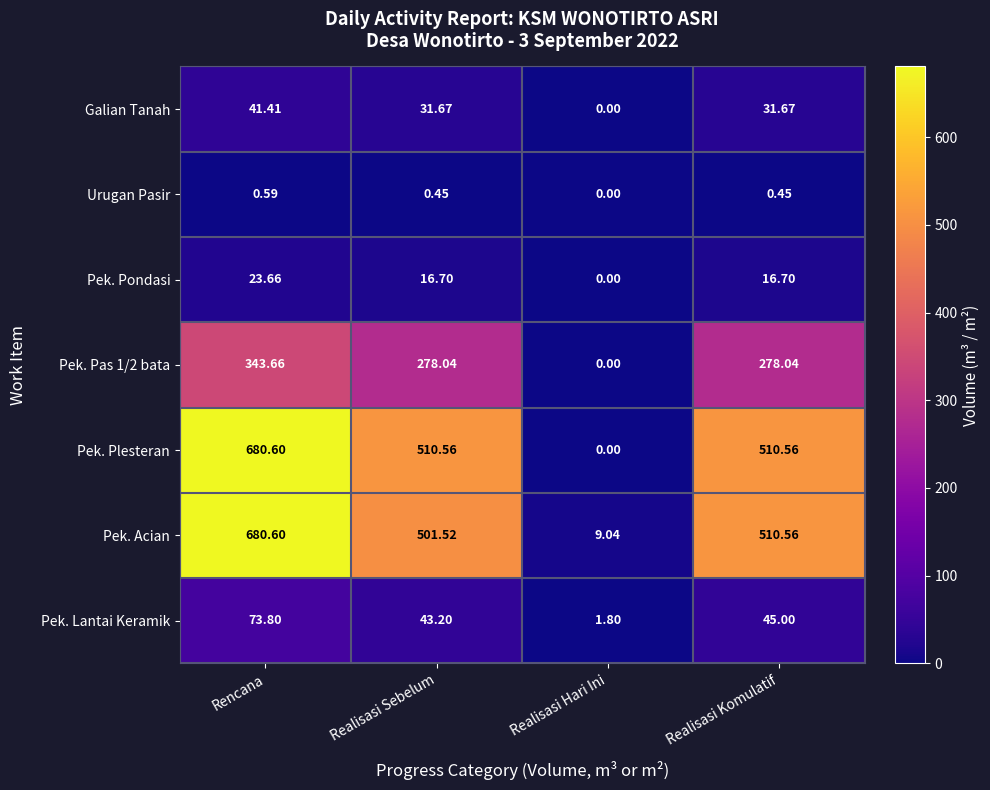

Which series changed the most between Rencana and Realisasi Hari Ini?

Pek. Plesteran